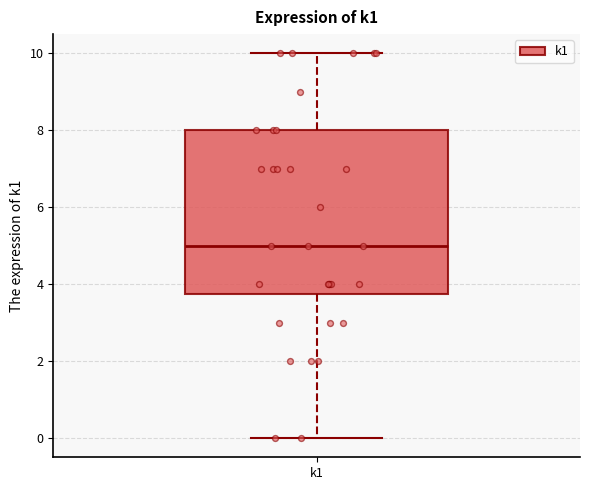

Where is the lower edge of the box for k1 on the y-axis? The values are not printed on the chart, so give them approximately, as read against the axis.

3.8